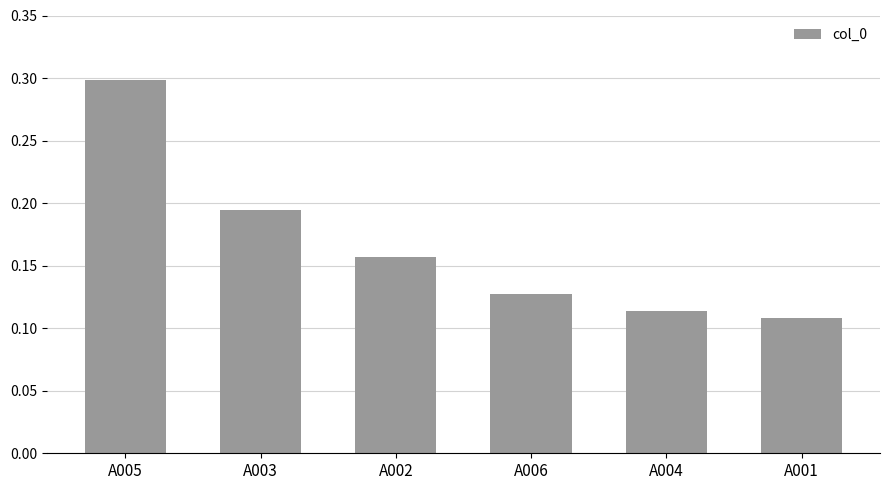

What is the greatest value displayed?

0.3